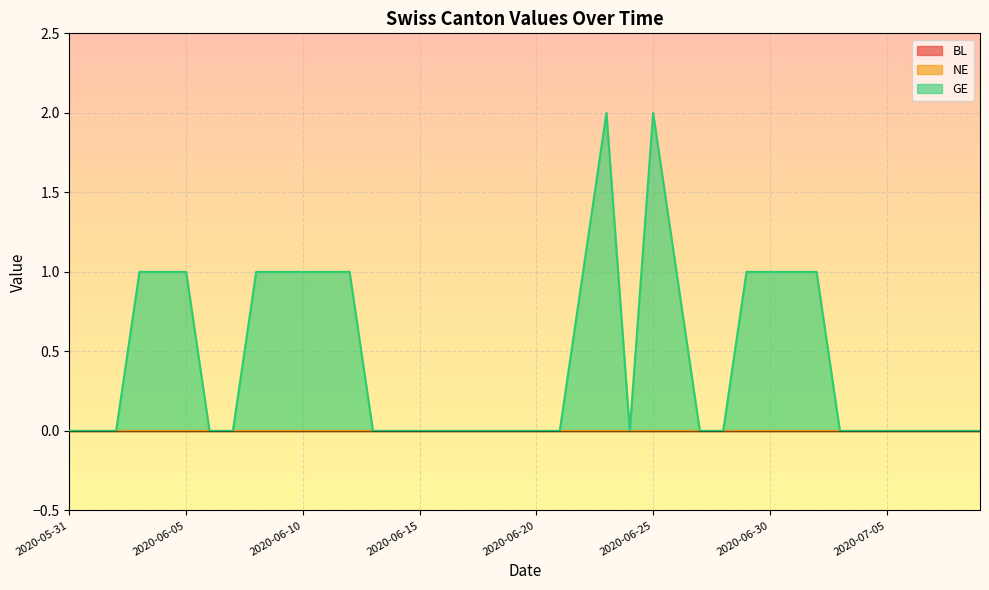

Which series has the largest total across all categories?

GE